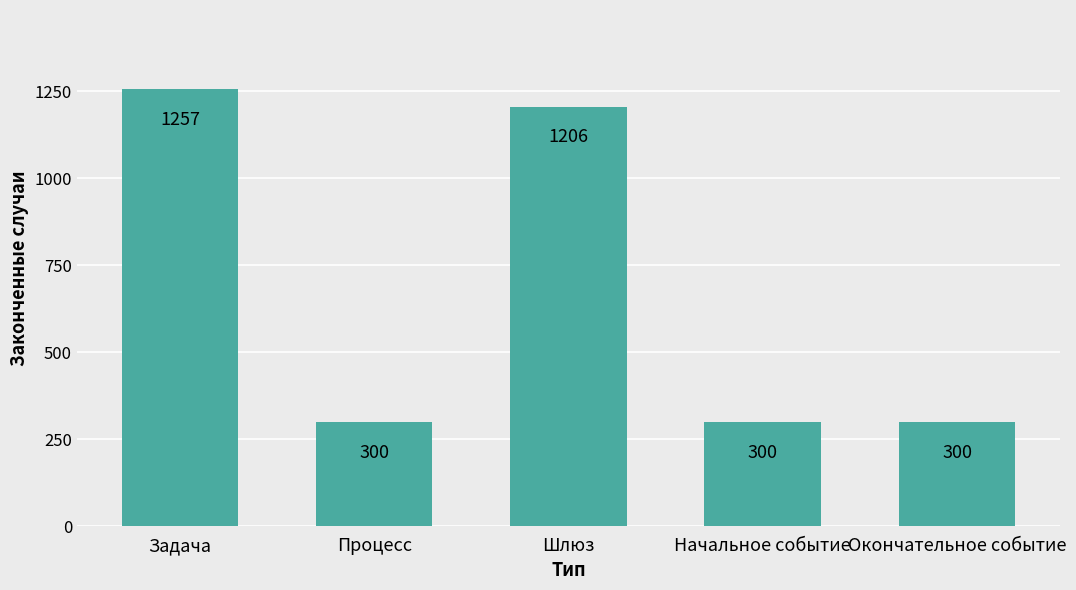

Reading left to right, transcribe all the data shown in this chart.

1257	300	1206	300	300